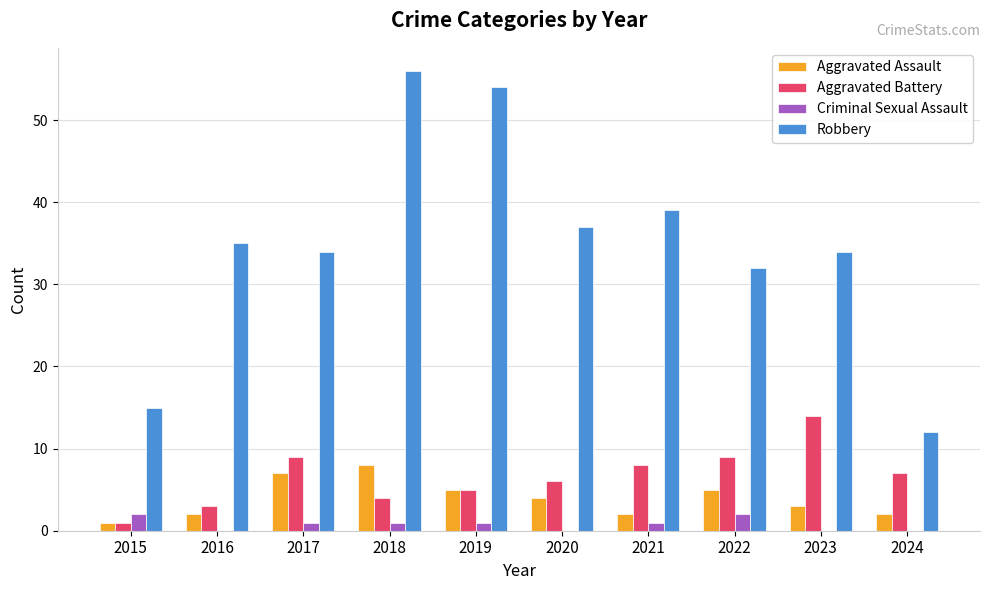

True or false: Aggravated Assault has a value of 2 at 2019.

False